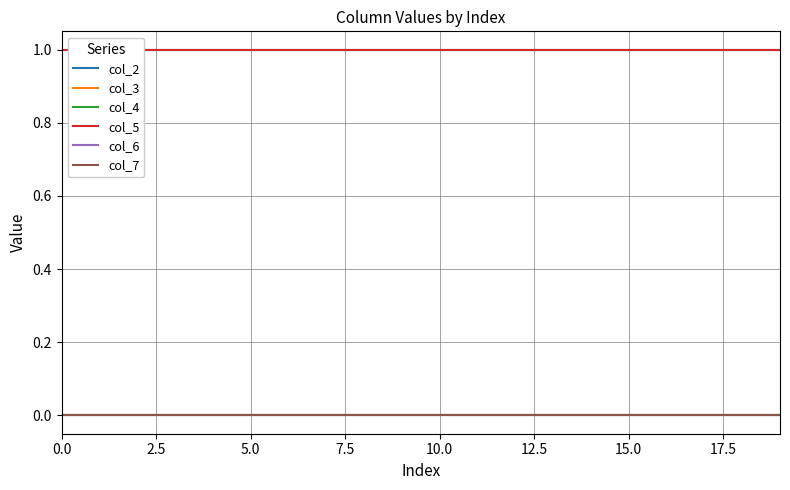

Does the chart have visible grid lines?

Yes